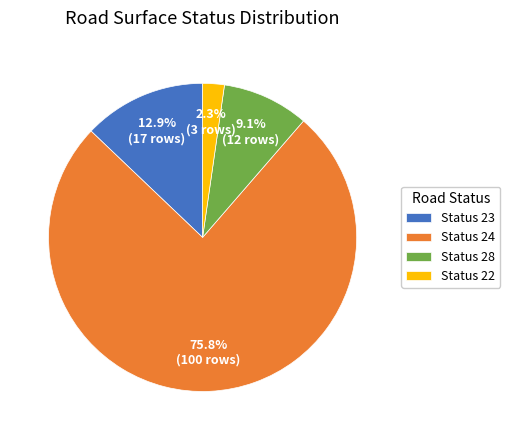

How many slices are in this pie chart?

4